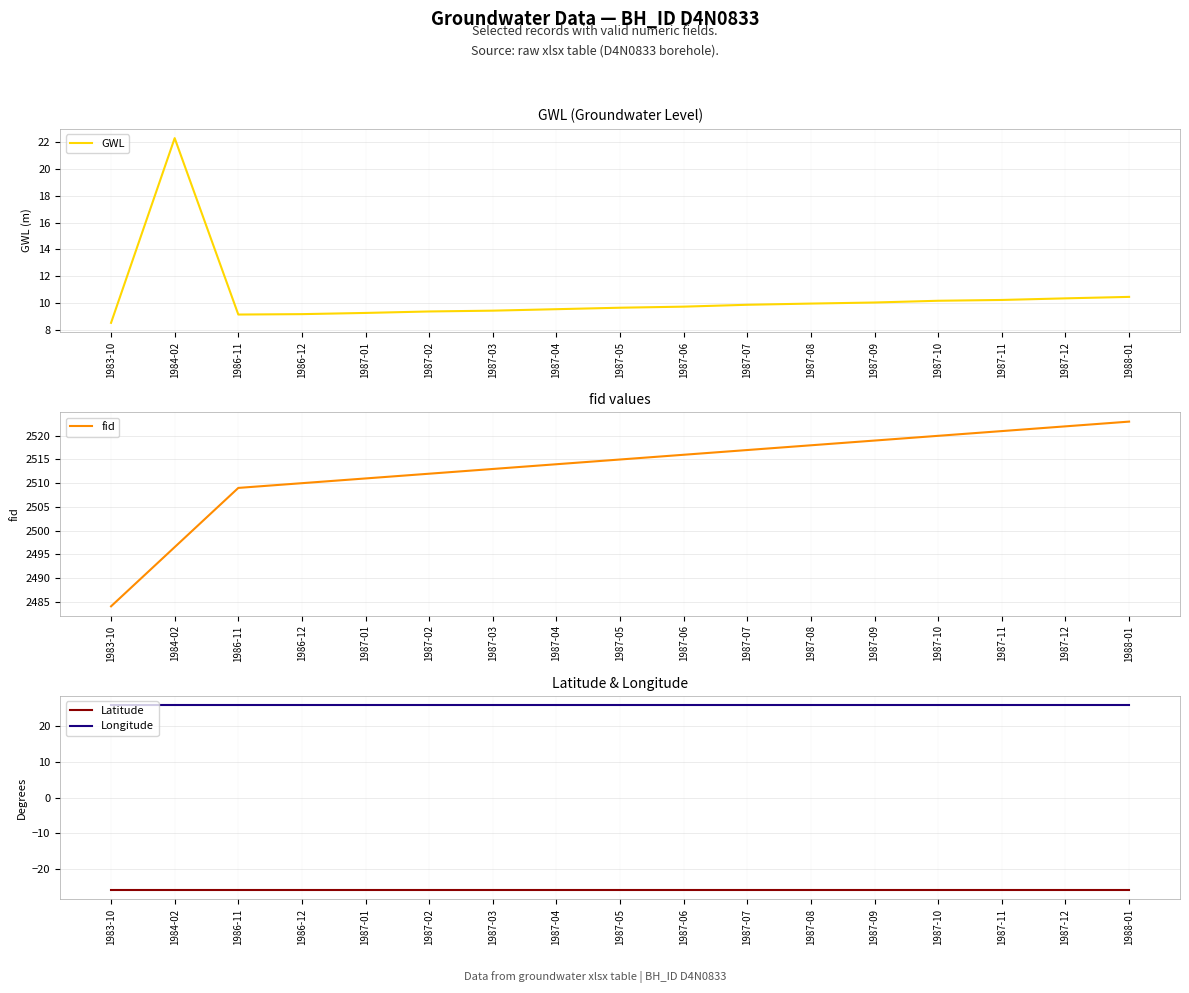

Reading left to right, what are all the values shown in this chart?

GWL: 8.5	22.3	9.1	9.2	9.2	9.3	9.4	9.5	9.6	9.7	9.8	9.9	10.0	10.2	10.2	10.3	10.4
fid: 2484.0	2496.5	2509.0	2510.0	2511.0	2512.0	2513.0	2514.0	2515.0	2516.0	2517.0	2518.0	2519.0	2520.0	2521.0	2522.0	2523.0
Latitude: -25.9	-25.9	-25.9	-25.9	-25.9	-25.9	-25.9	-25.9	-25.9	-25.9	-25.9	-25.9	-25.9	-25.9	-25.9	-25.9	-25.9
Longitude: 26.0	26.0	26.0	26.0	26.0	26.0	26.0	26.0	26.0	26.0	26.0	26.0	26.0	26.0	26.0	26.0	26.0